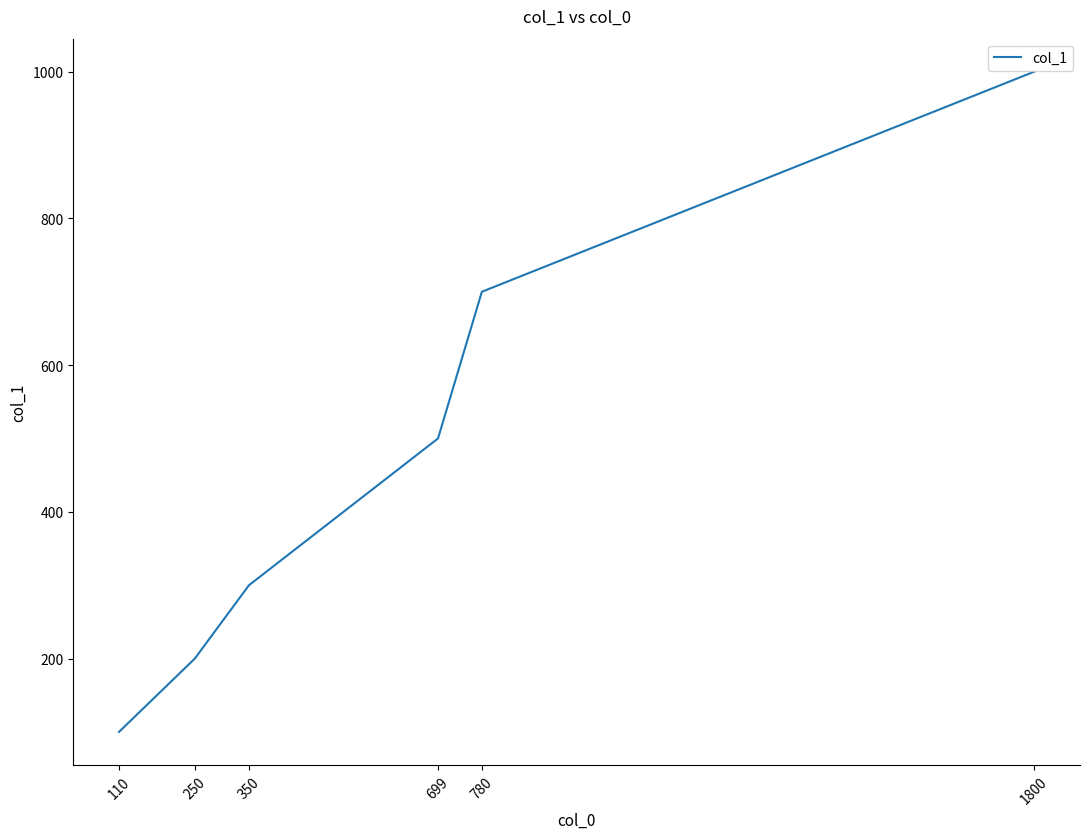

True or false: there are more than 2 points higher than both neighbors.

False